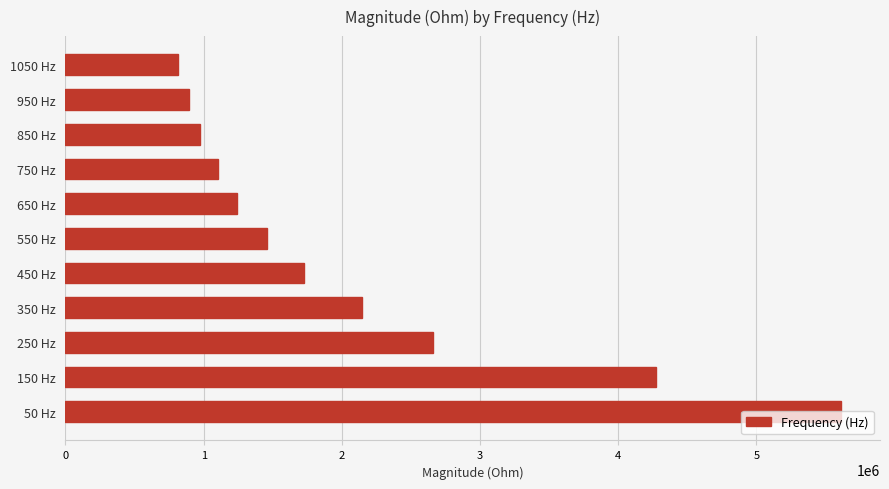

Rank the categories by value from lowest to highest.

1050 Hz, 950 Hz, 850 Hz, 750 Hz, 650 Hz, 550 Hz, 450 Hz, 350 Hz, 250 Hz, 150 Hz, 50 Hz